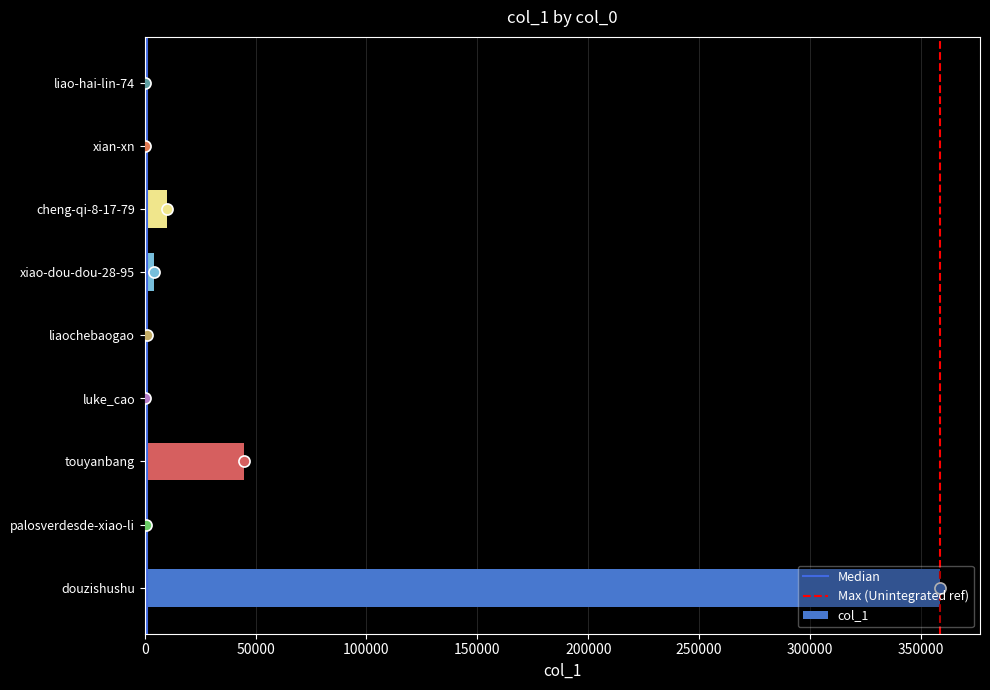

True or false: the data shows 586387 at douzishushu.

False